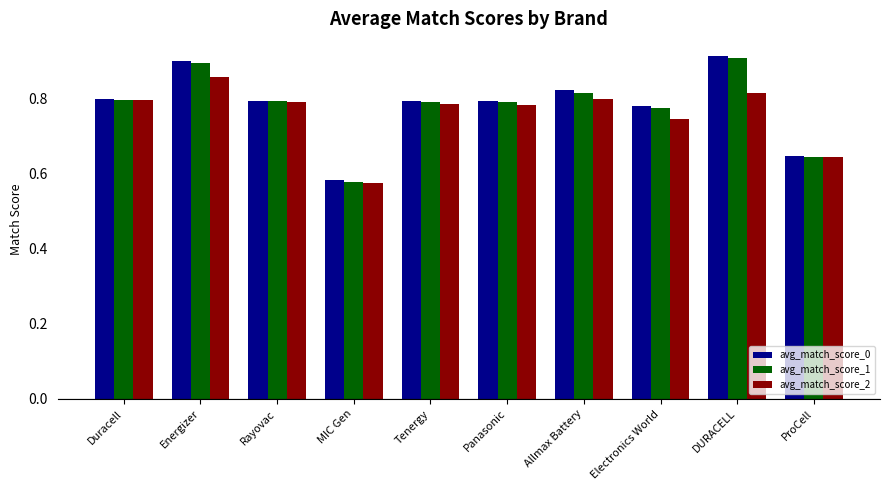

The avg_match_score_0 series shows 0.9 at DURACELL. True or false?

True